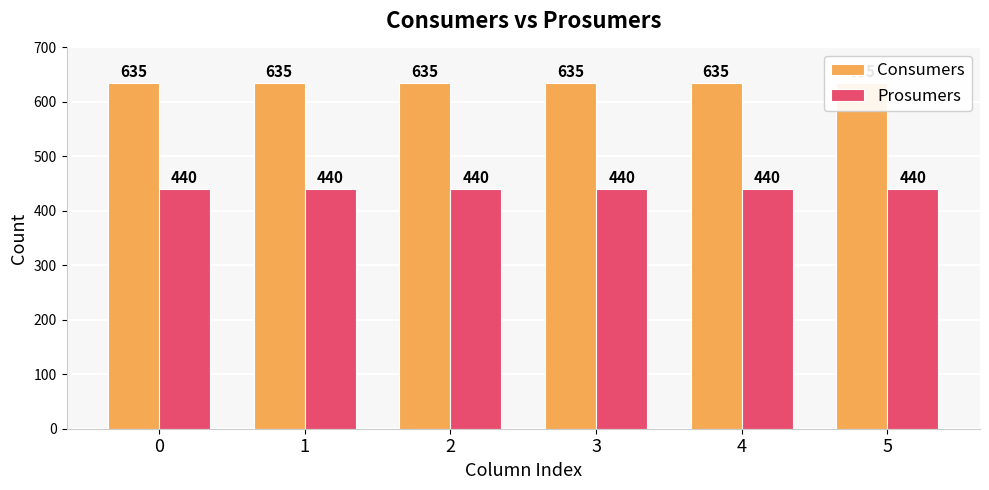

How many bars are there in total?

12